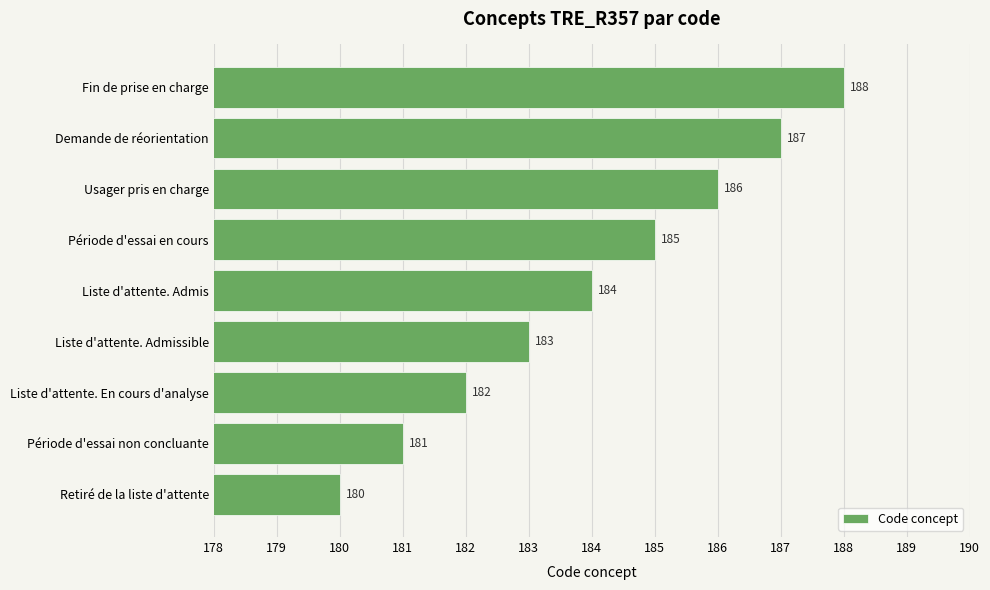

Reading top to bottom, list all the values displayed in this chart.

188	187	186	185	184	183	182	181	180